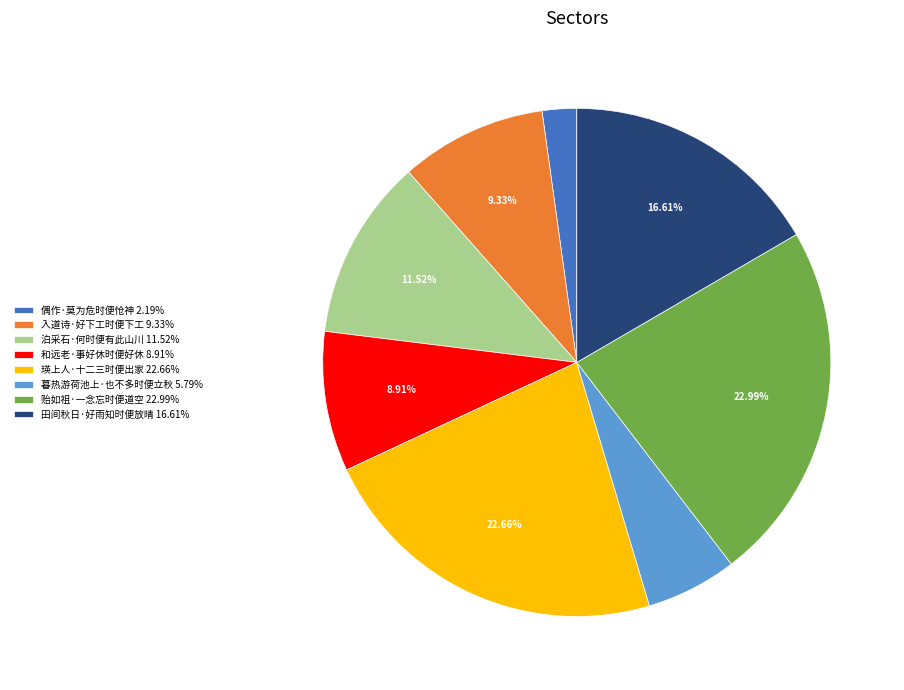

What percentage is the 贻如祖·一念忘时便道空 slice, to the nearest percent?

23%